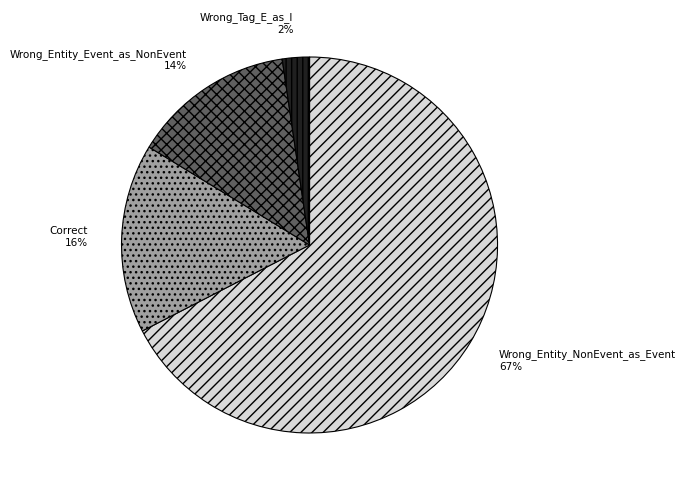

Between Wrong_Tag_E_as_I and Correct, which is larger?

Correct